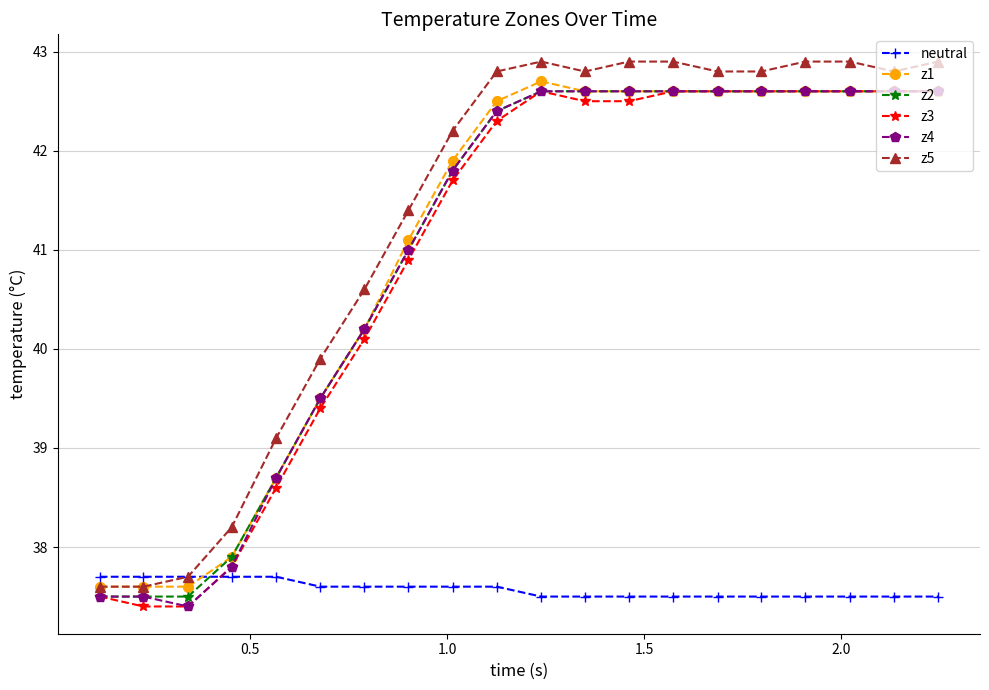

Which series has the largest total across all categories?

z5